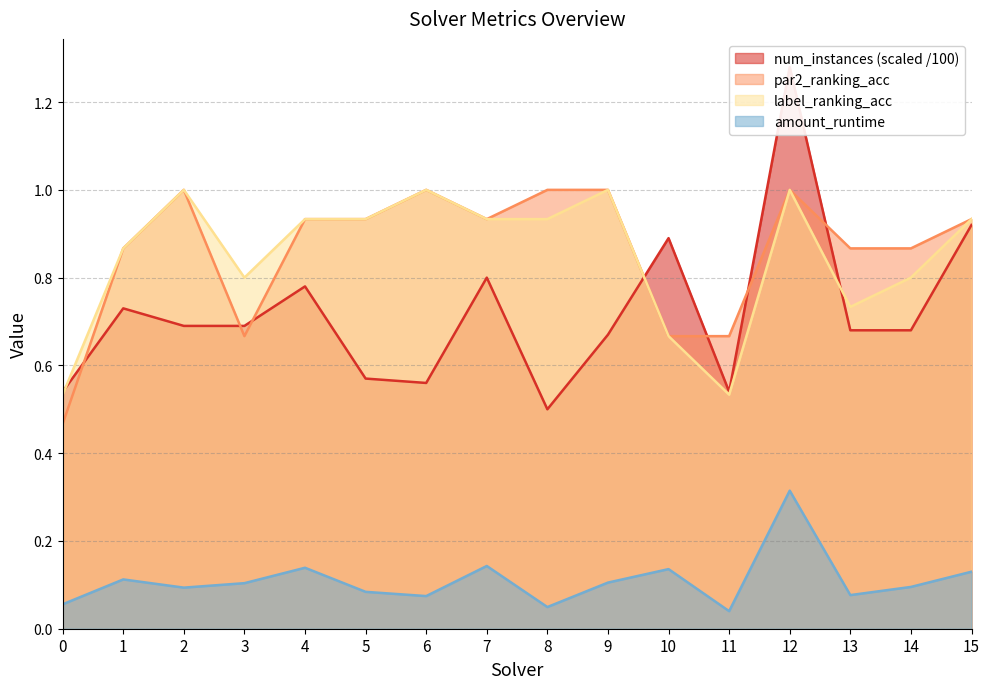

What is the difference between the par2_ranking_acc values at 6 and 3?

0.3